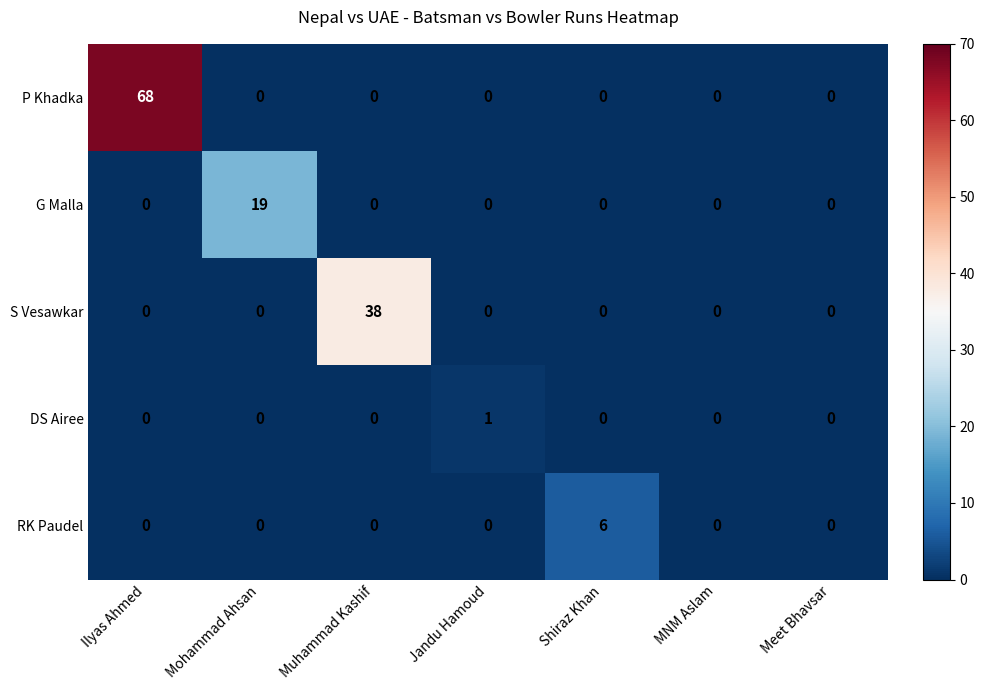

Which series has the widest spread of values?

P Khadka